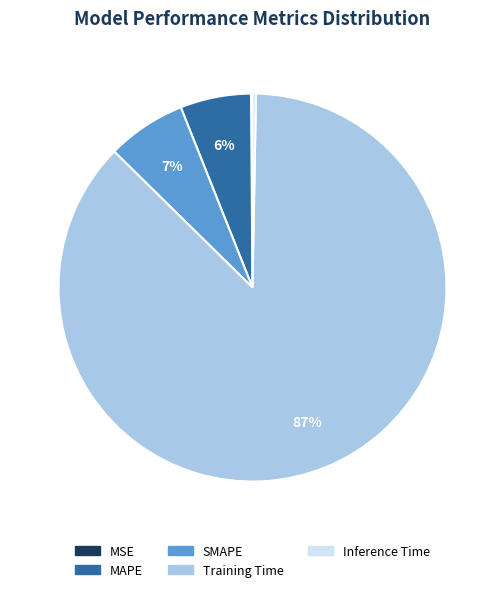

To the nearest percent, what is the difference between the largest and smallest slice percentages?

87%